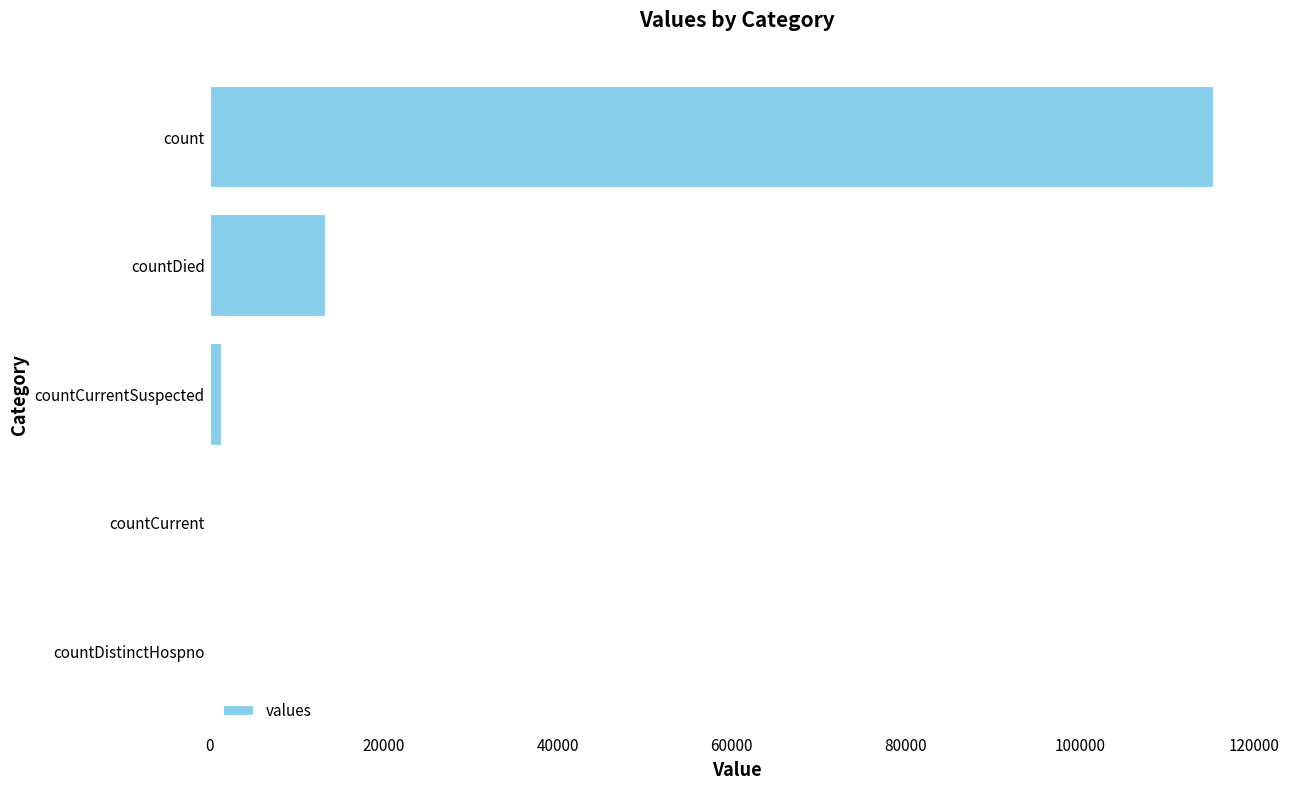

Is it true that the value at countDied is 13343?

True